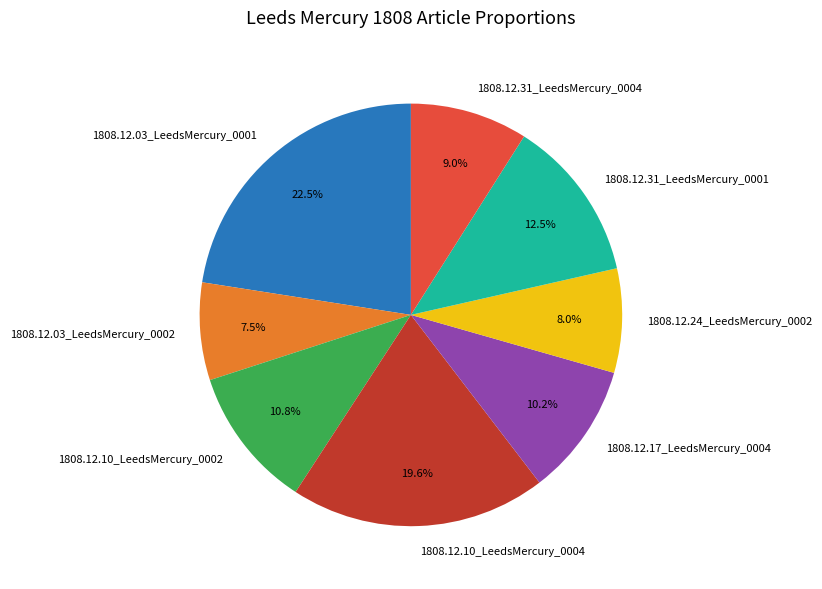

Does 1808.12.10_LeedsMercury_0002 represent more than half of the total?

No